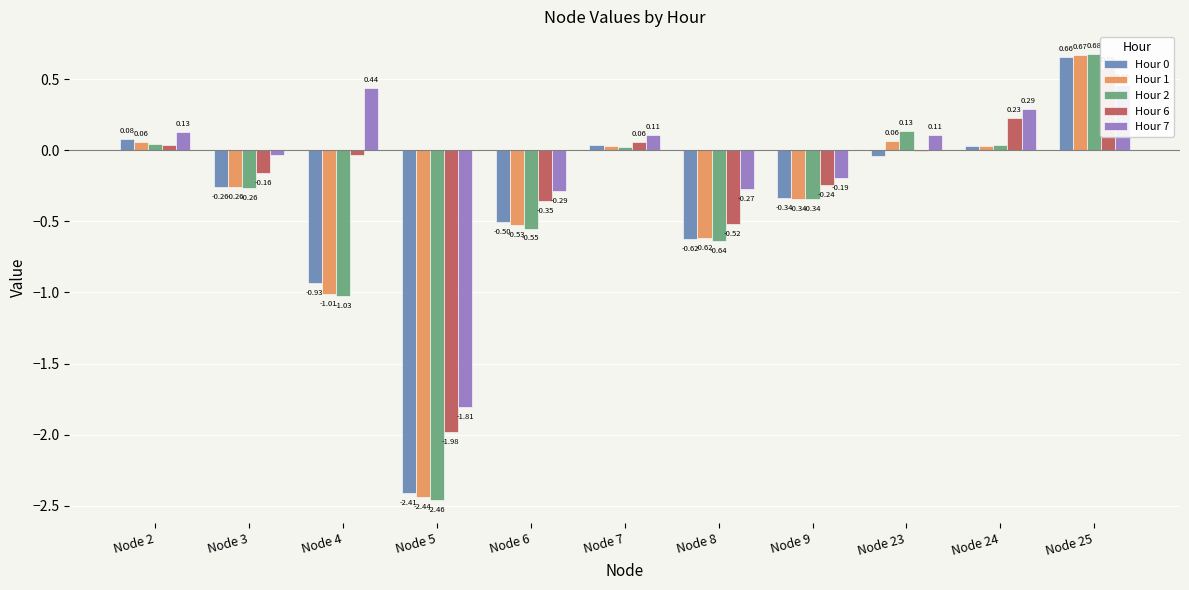

At which label does Hour 2 reach its minimum?

Node 5